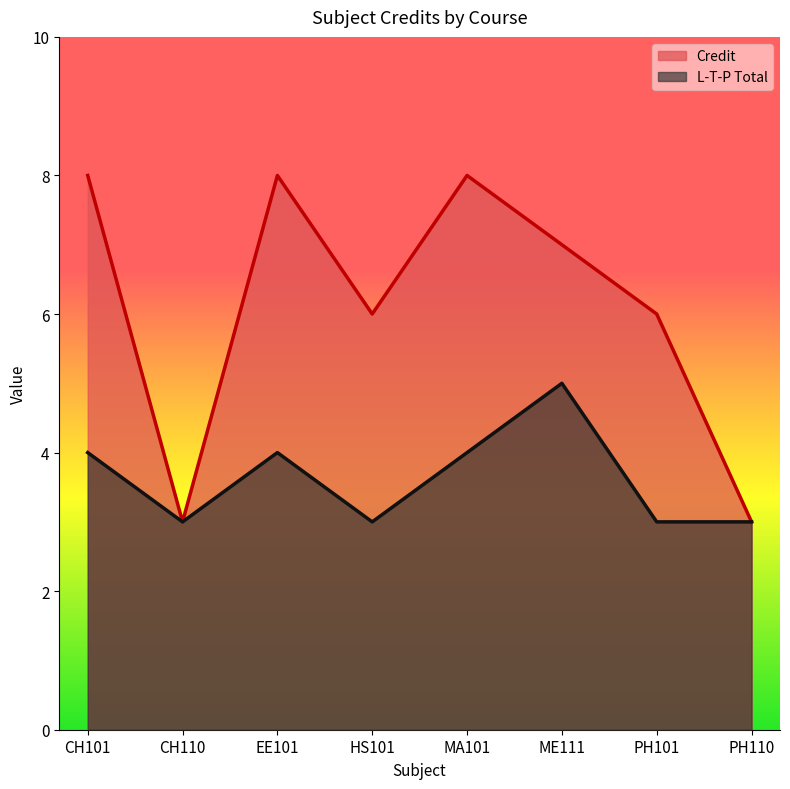

What is the difference between the second highest and second lowest values in the L_T_P_Total series?

1